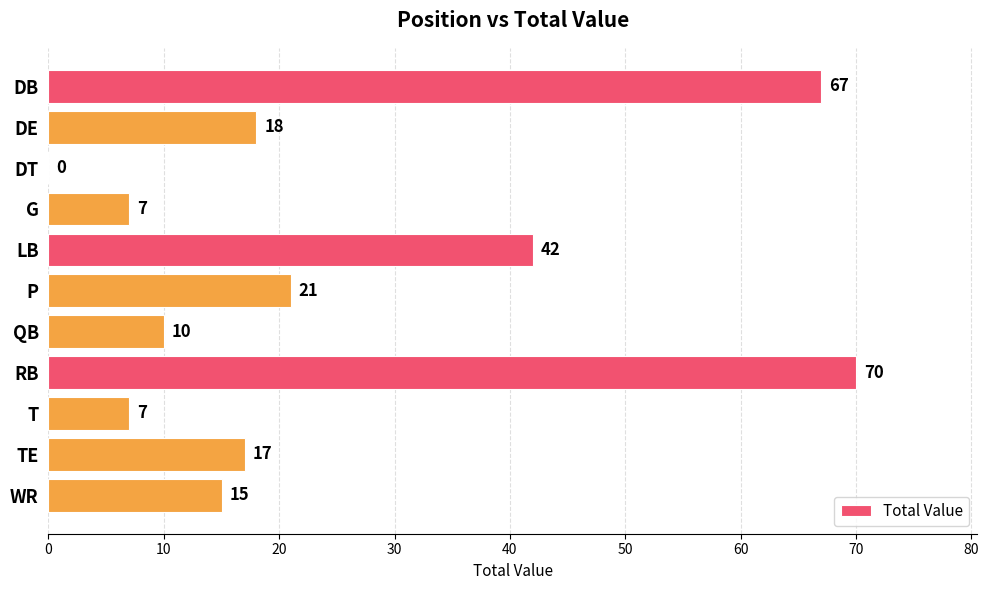

True or false: the data shows 97 at RB.

False